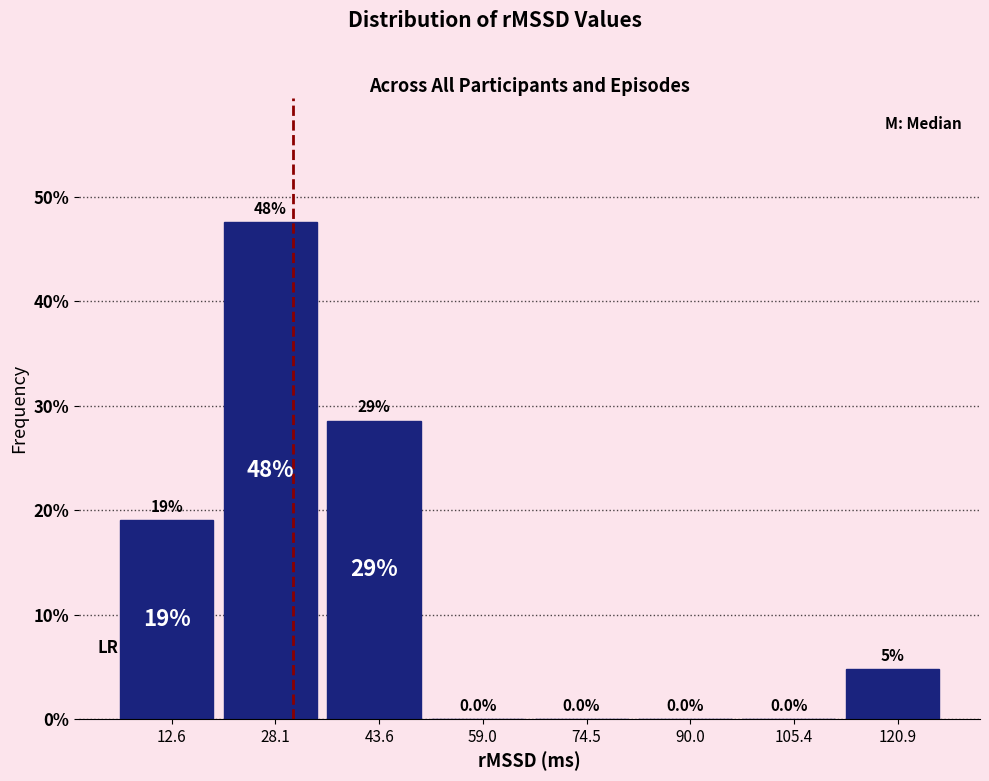

Which range on the x-axis has the tallest bar?

20 to 36